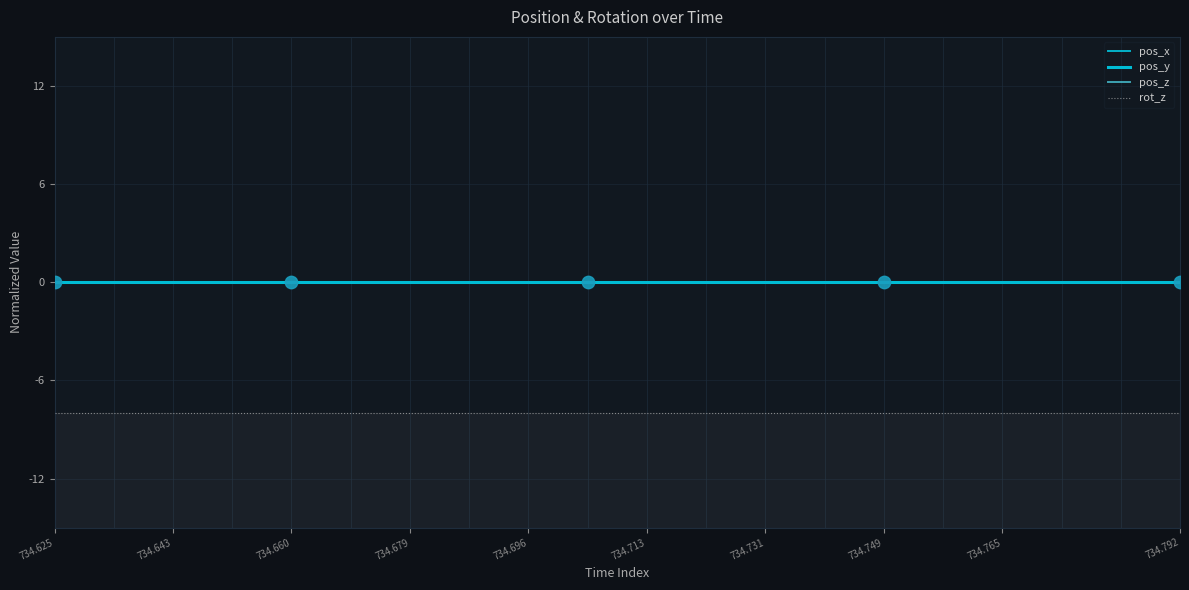

At which category is the sum across all series the highest?

734.625